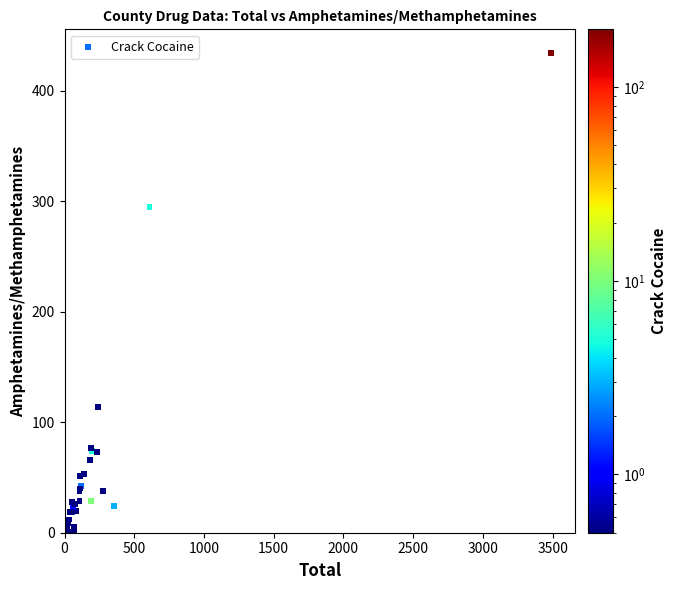

What Y value in the scatter plot is closest to 217?

295